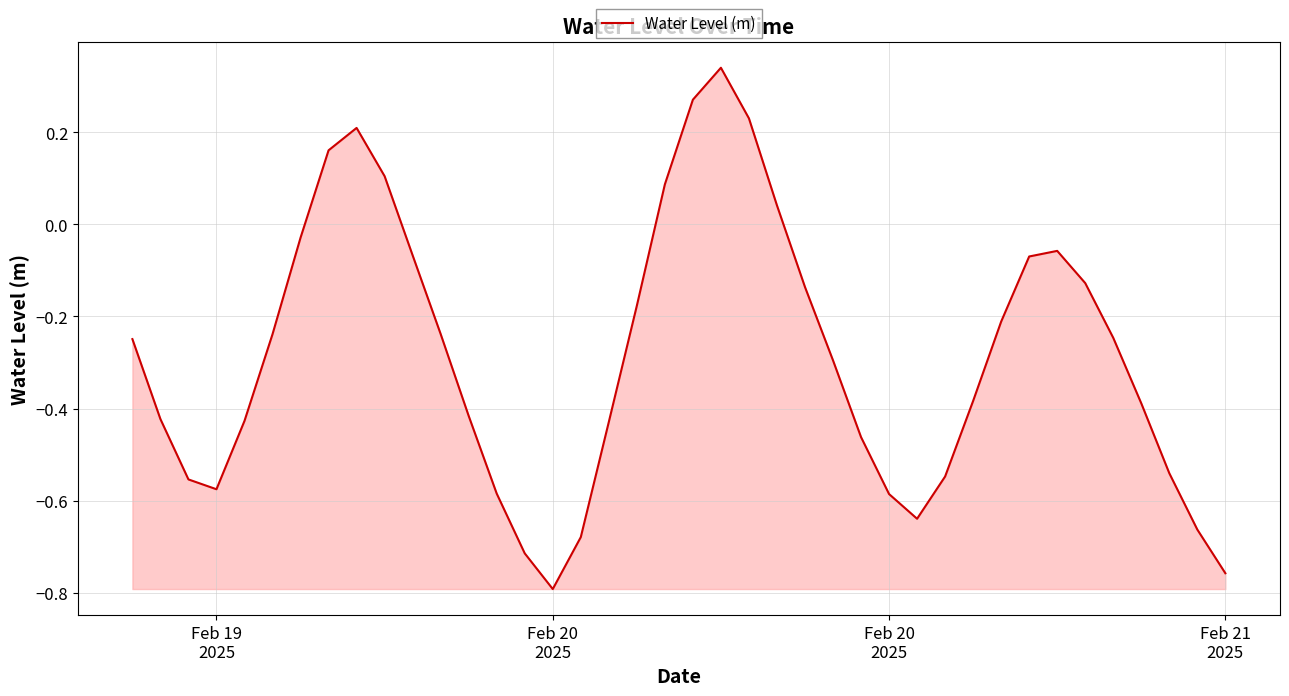

What is the difference between the maximum and minimum values?

1.1